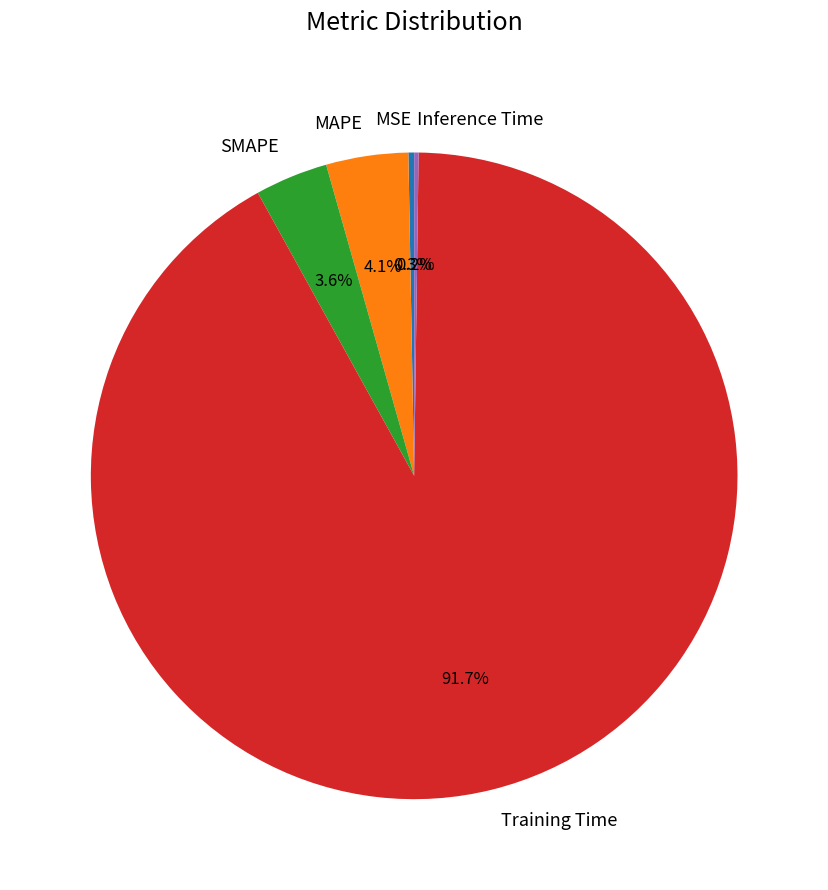

To the nearest percent, what portion does Training Time represent?

92%